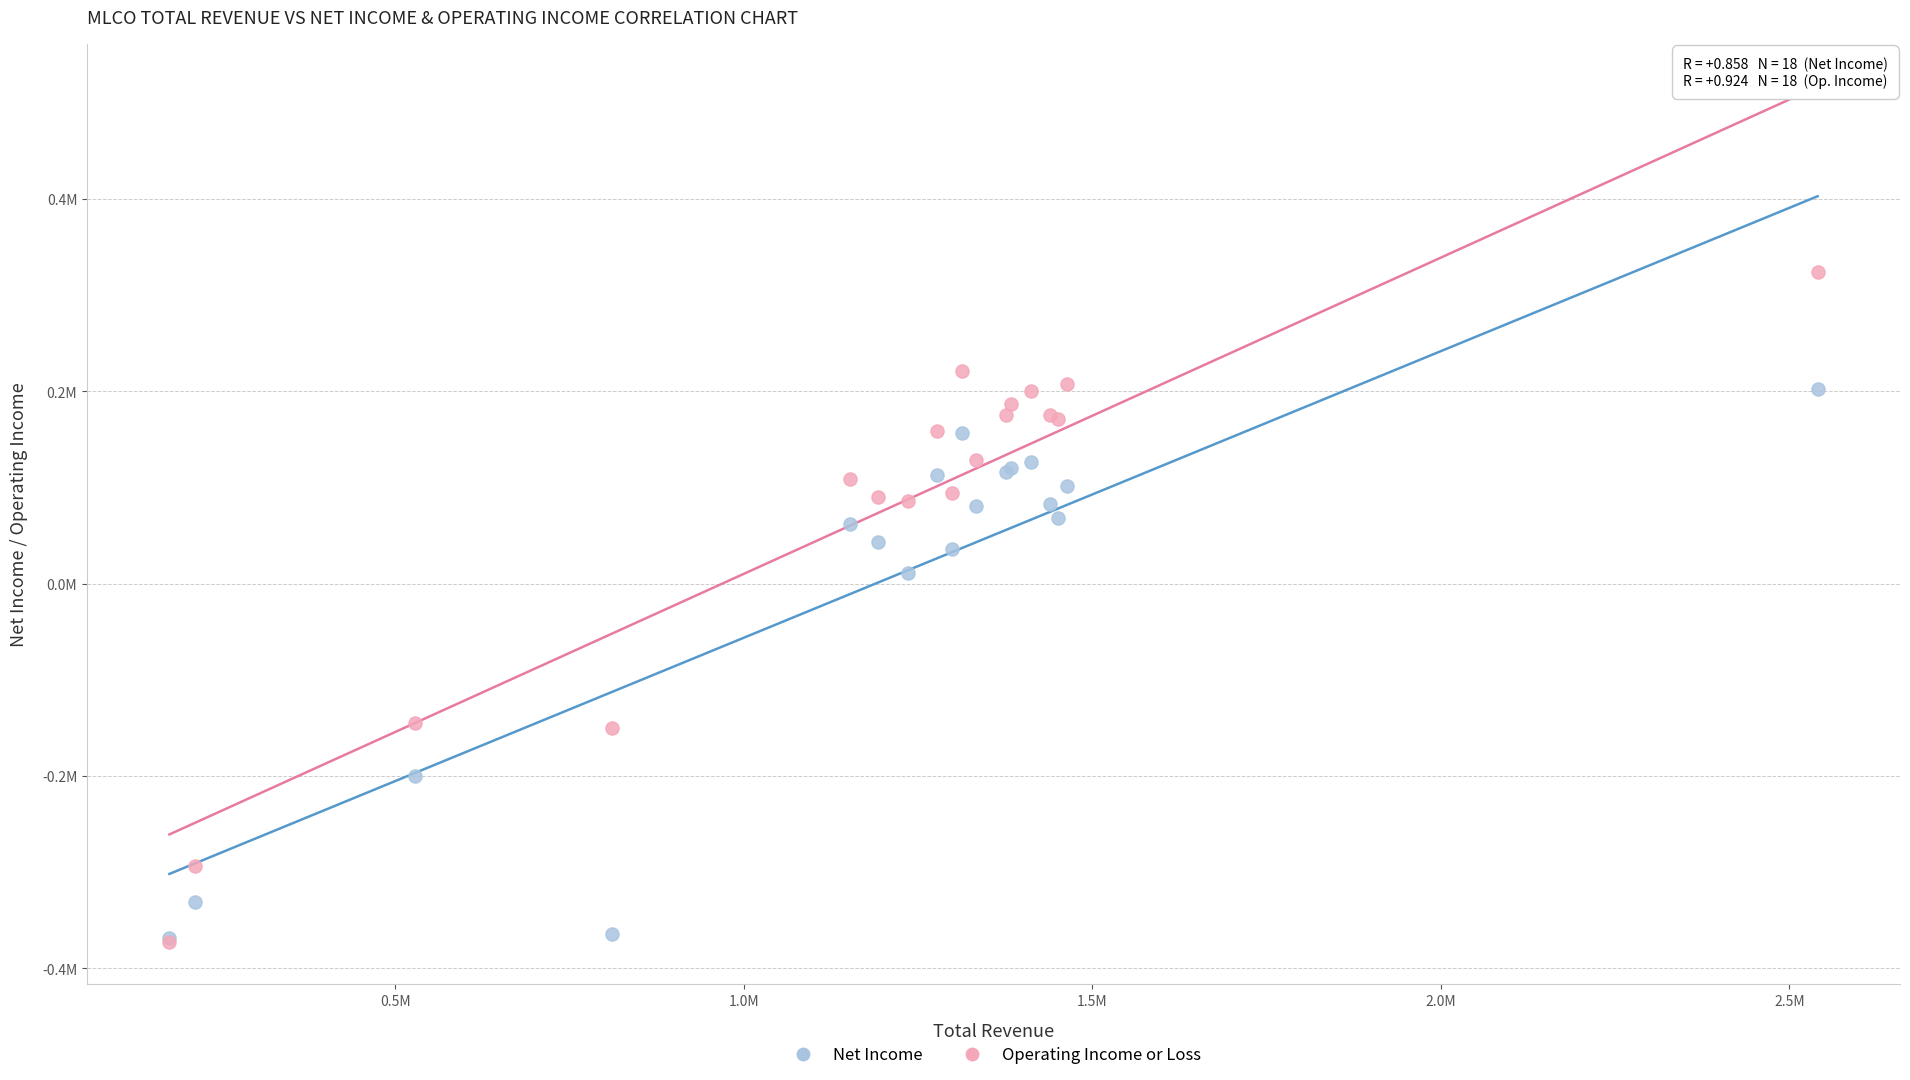

Which series has the widest spread of Y values?

Operating Income or Loss